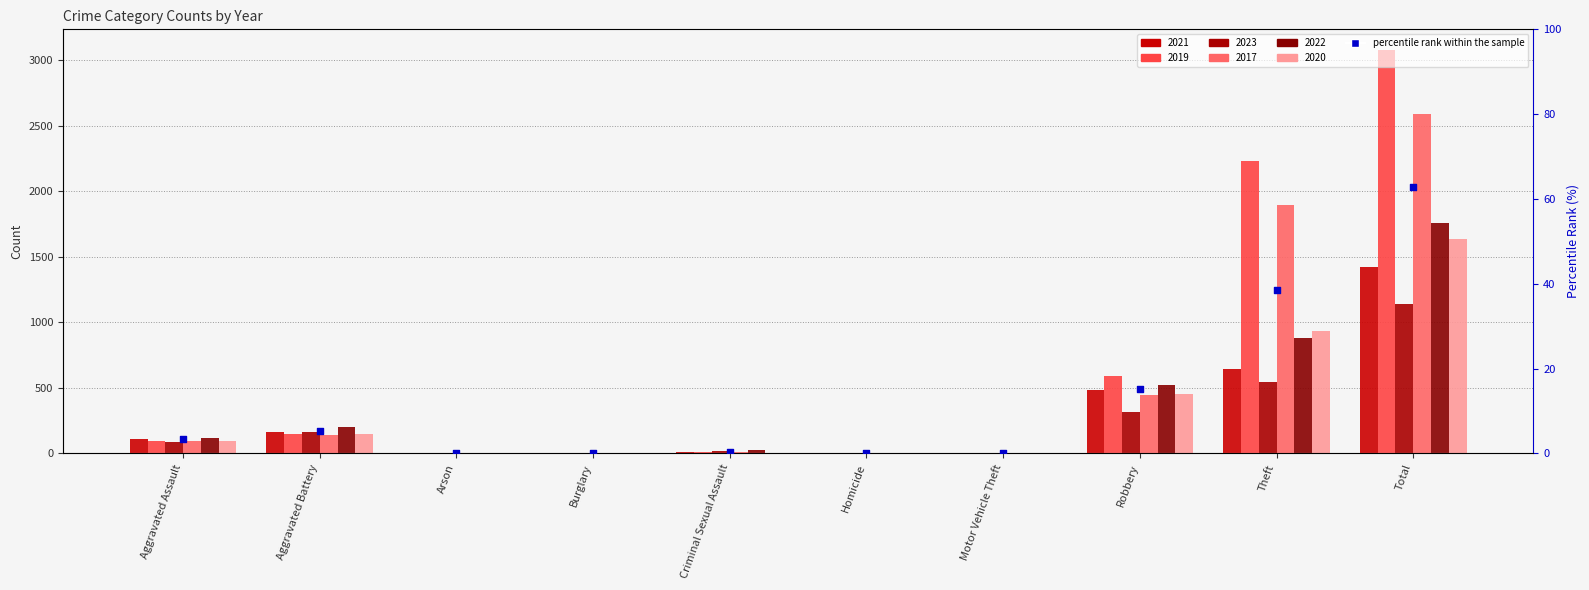

Between Aggravated Assault and Burglary, which is larger?

Aggravated Assault